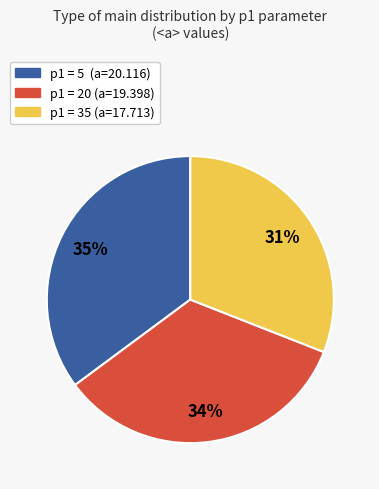

To the nearest percent, what is the difference between the largest and smallest slice percentages?

4%